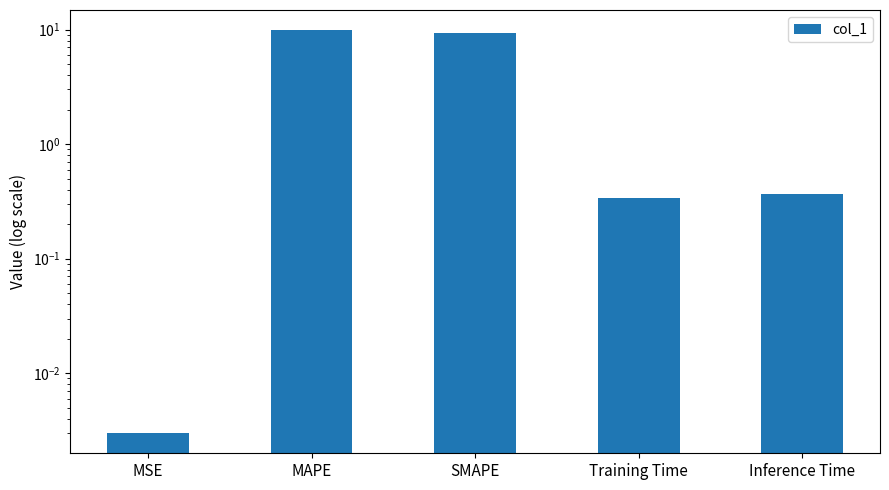

What is the difference between the values at Training Time and MSE?

0.3